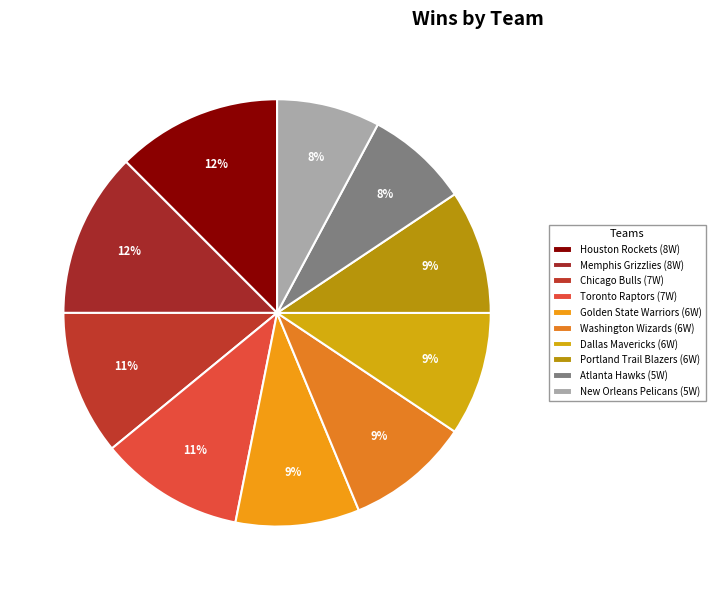

Approximately how many times larger is the value at Houston Rockets compared to Memphis Grizzlies?

1.0